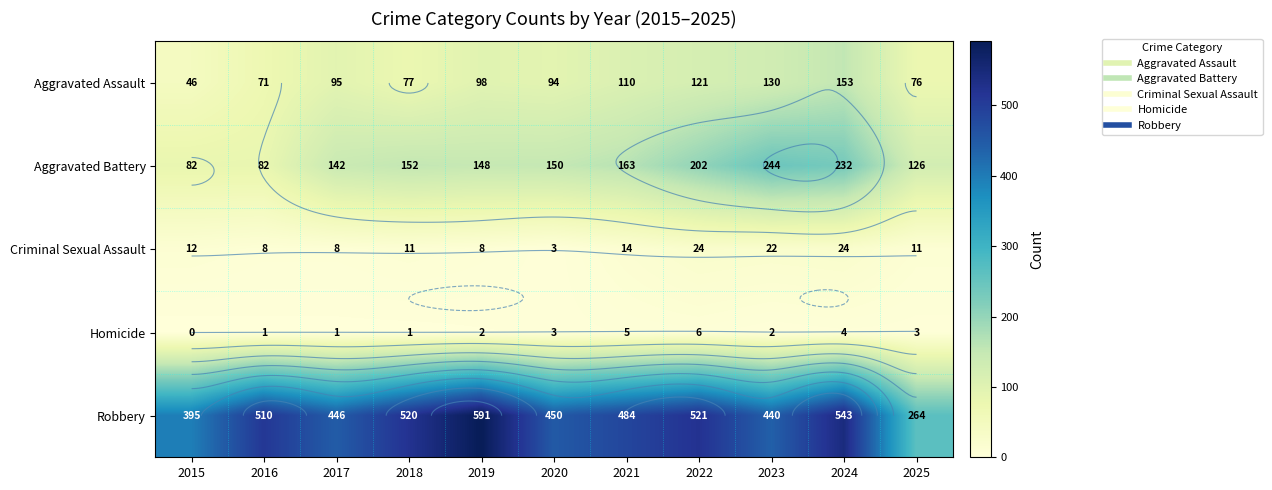

Which series changed the most between 2015 and 2018?

Robbery